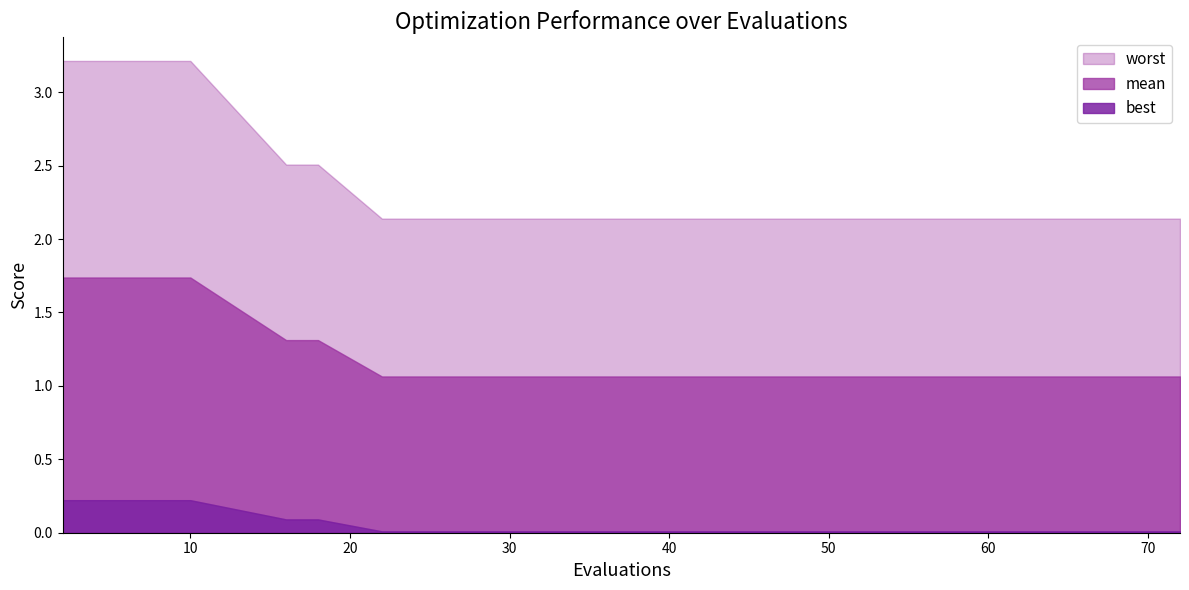

Reading left to right, what are all the values shown in this chart?

mean: 2=1.7	4=1.7	6=1.7	8=1.7	10=1.7	16=1.3	18=1.3	22=1.1	26=1.1	30=1.1	36=1.1	41=1.1	47=1.1	52=1.1	58=1.1	63=1.1	67=1.1	69=1.1	71=1.1	72=1.1
best: 2=0.2	4=0.2	6=0.2	8=0.2	10=0.2	16=0.1	18=0.1	22=0.0	26=0.0	30=0.0	36=0.0	41=0.0	47=0.0	52=0.0	58=0.0	63=0.0	67=0.0	69=0.0	71=0.0	72=0.0
worst: 2=3.2	4=3.2	6=3.2	8=3.2	10=3.2	16=2.5	18=2.5	22=2.1	26=2.1	30=2.1	36=2.1	41=2.1	47=2.1	52=2.1	58=2.1	63=2.1	67=2.1	69=2.1	71=2.1	72=2.1